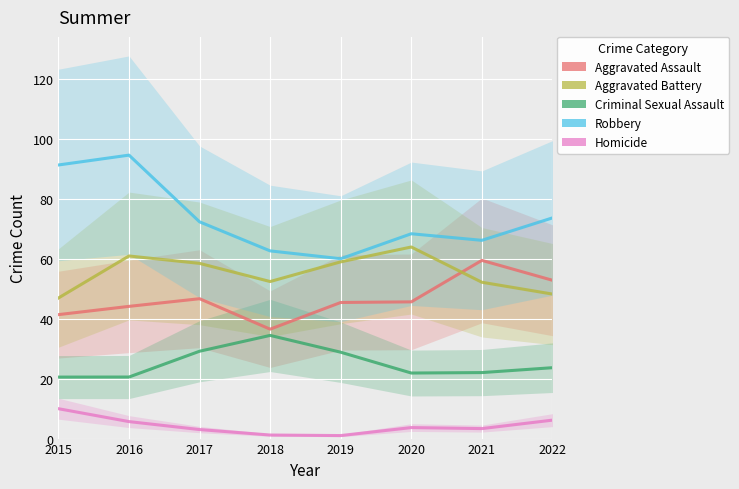

The value of Robbery at 2020 is 68.3. True or false?

True